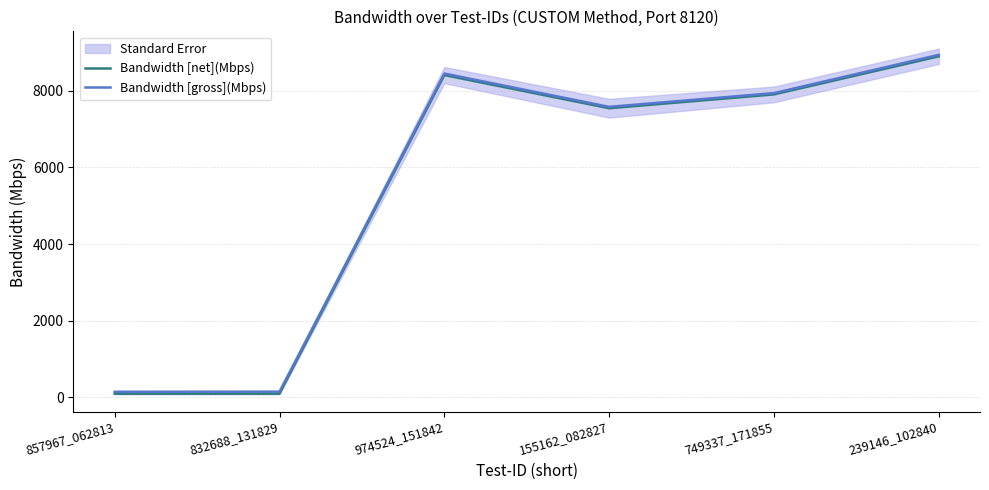

Is this an area chart (filled region under the line)?

No